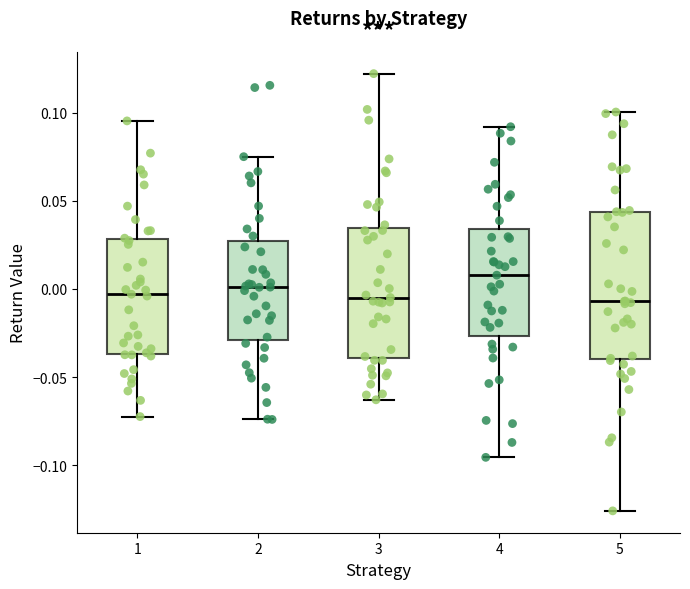

Reading left to right, read every box against the y-axis: the position of its median line, the range the box covers, and the ends of its whiskers. The values are not printed on the chart, so give them approximately, as read against the axis.

1: median -0.005, box -0.035 to 0.030, whiskers -0.070 to 0.095
2: median 0.000, box -0.030 to 0.025, whiskers -0.075 to 0.075
3: median -0.005, box -0.040 to 0.035, whiskers -0.065 to 0.120
4: median 0.010, box -0.025 to 0.035, whiskers -0.095 to 0.090
5: median -0.005, box -0.040 to 0.045, whiskers -0.125 to 0.100